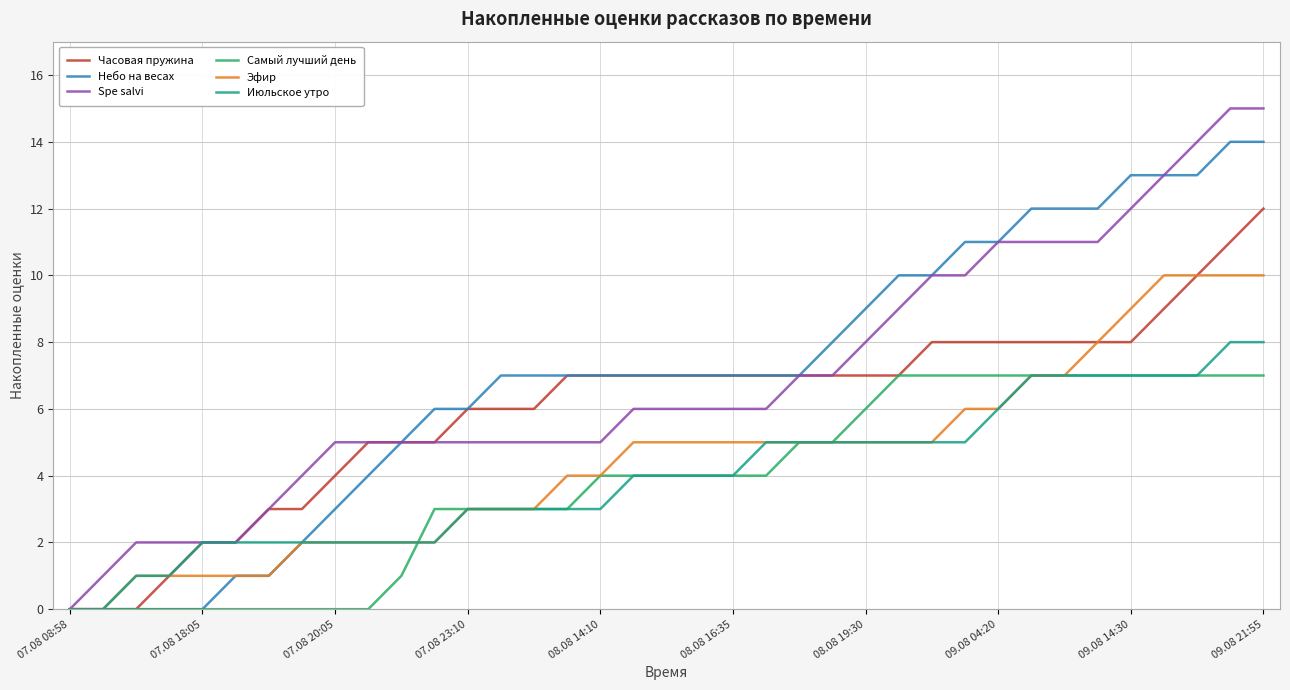

What is the highest value of the Эфир series?

10